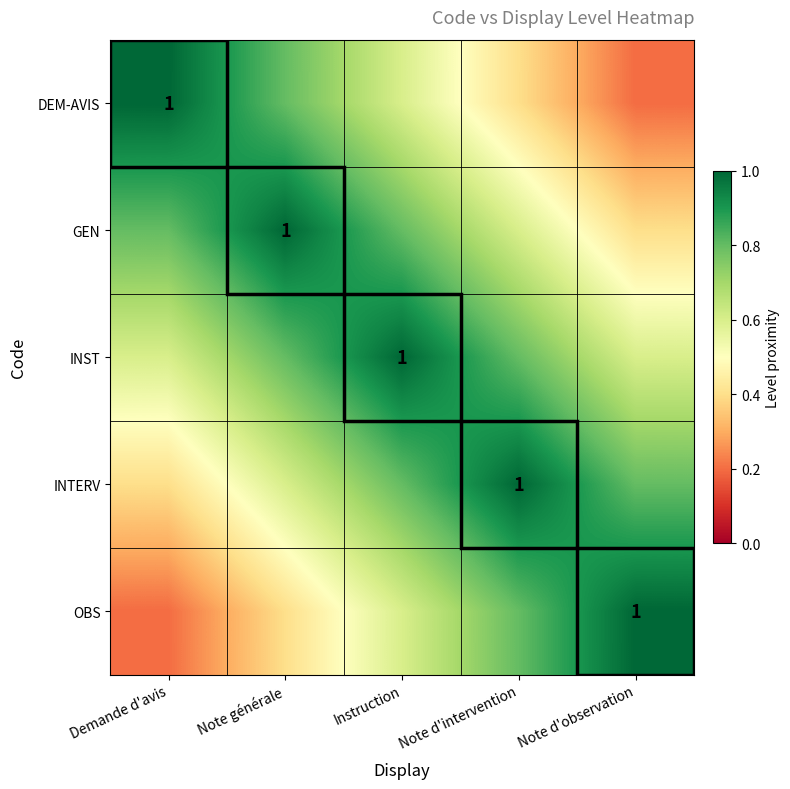

Is it true that DEM-AVIS equals 0.4 at Instruction?

False